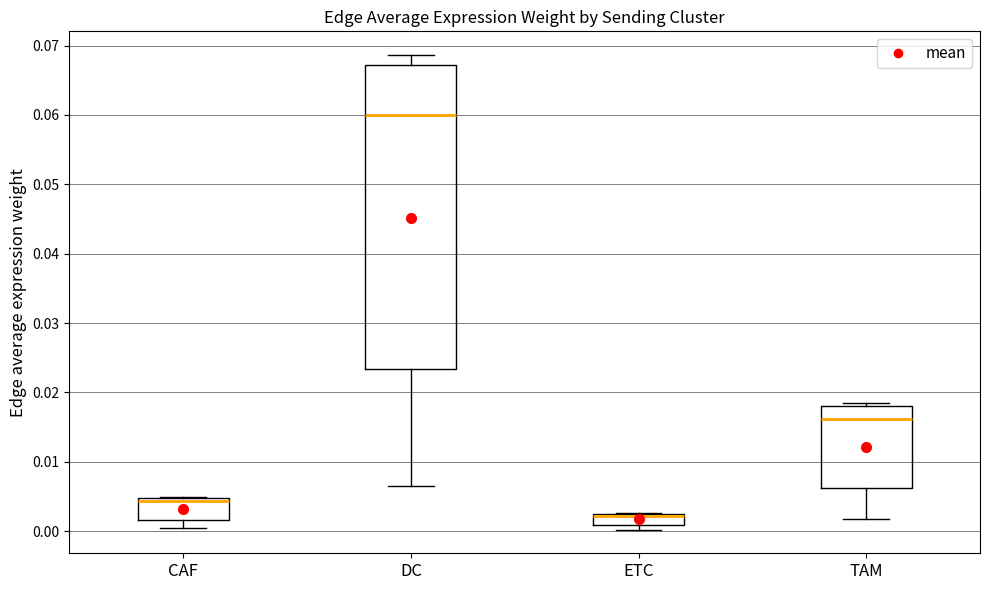

Reading left to right, transcribe this box plot: for each box, give where its median line is, the range the box spans, and where its two whiskers end, as read against the y-axis. The values are not printed on the chart, so give them approximately, as read against the axis.

CAF: median 0.004, box 0.002 to 0.005, whiskers 0.000 to 0.005
DC: median 0.060, box 0.023 to 0.067, whiskers 0.007 to 0.069
ETC: median 0.002 (drawn on the box's upper edge), box 0.001 to 0.003, whiskers 0.000 to 0.003
TAM: median 0.016, box 0.006 to 0.018, whiskers 0.002 to 0.018 (just above the box's upper edge)